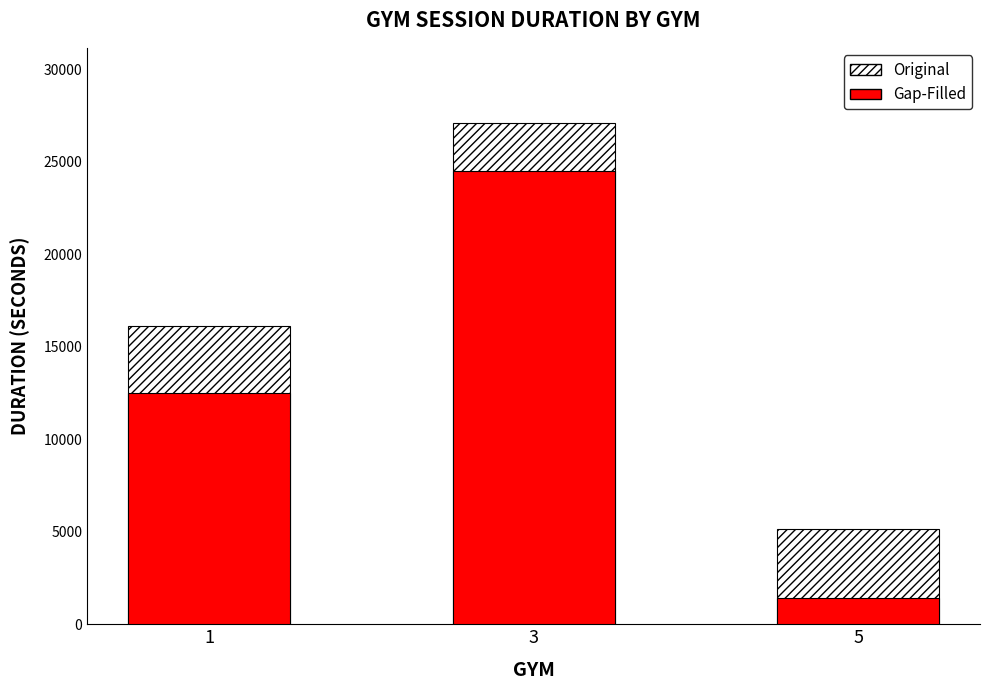

Where does the Gap-Filled series first go above 12480?

3